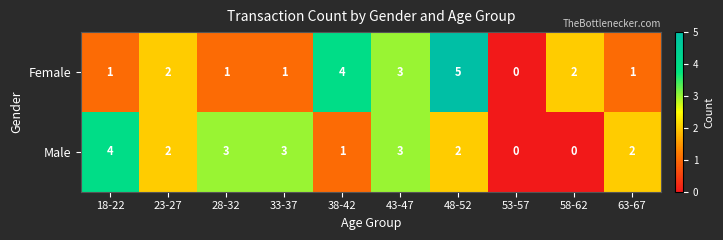

Which series has the widest spread of values?

Female